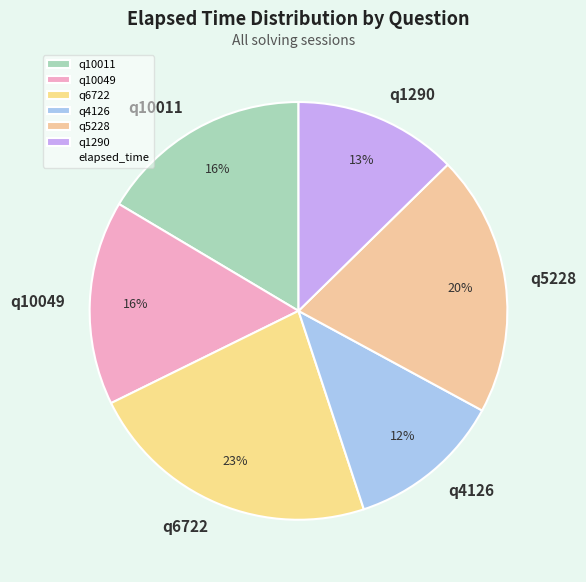

Approximately how many times larger is the value at q6722 compared to q10011?

1.4